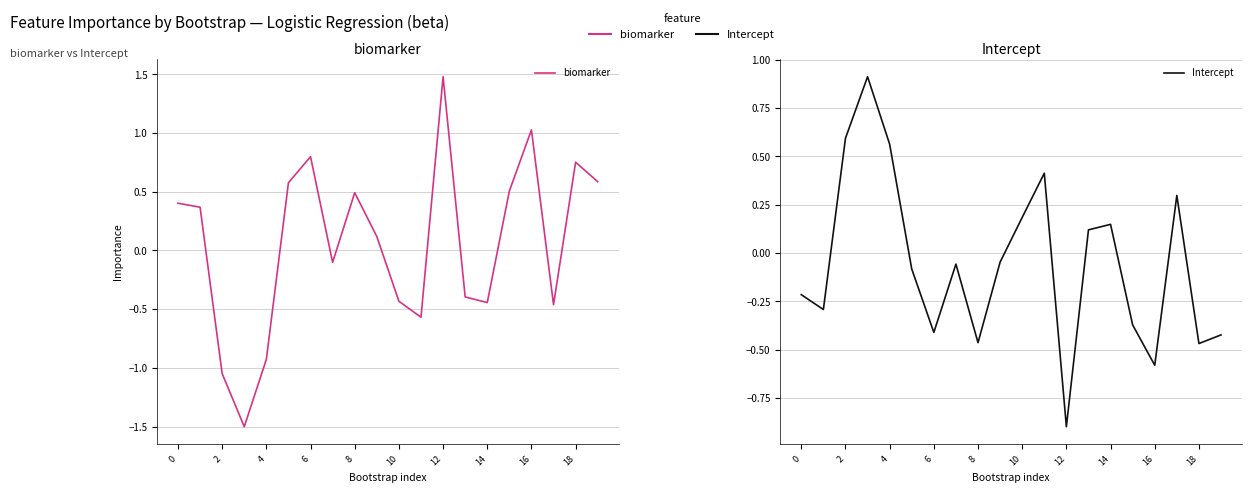

How many positive values does the biomarker series have?

11